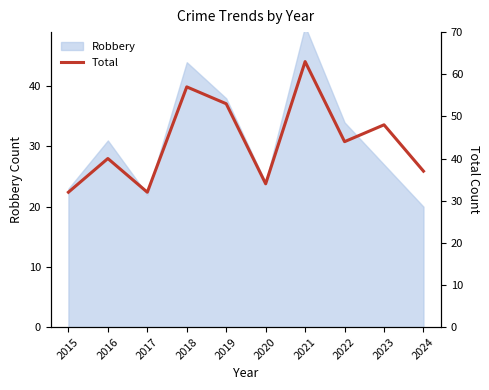

Is it true that the value at 2020 is 48?

False